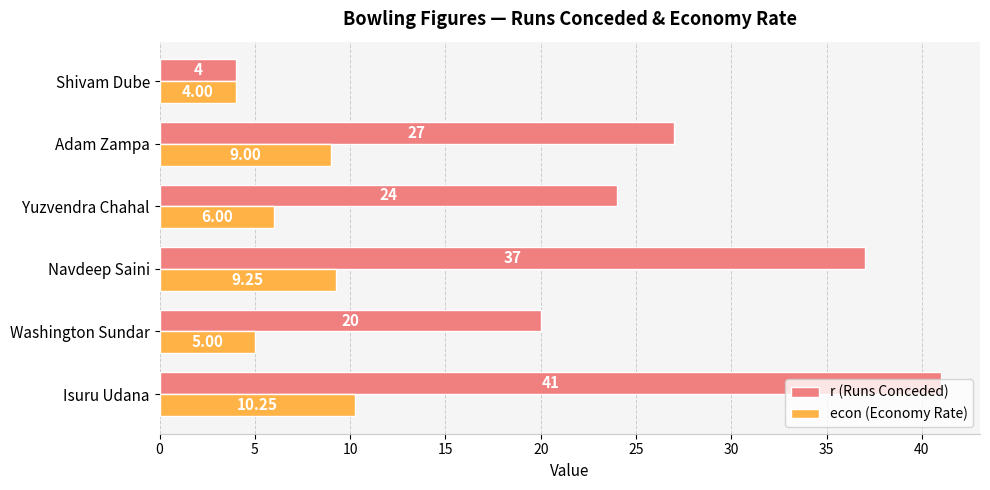

At which category is the sum across all series the highest?

Isuru Udana